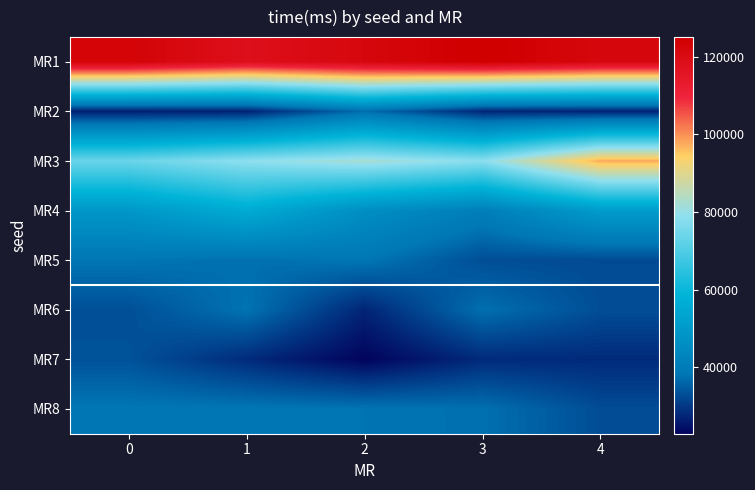

What is the total value across all series at 0?

415519